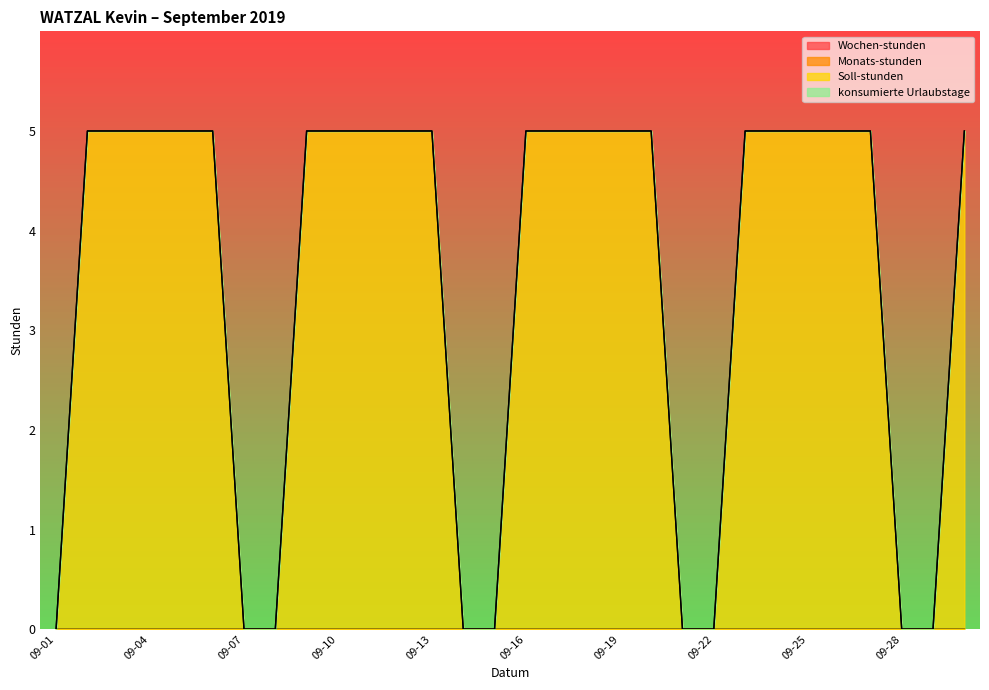

Reading right to left, what are all the values shown in this chart?

Wochen-stunden: 0	0	0	0	0	0	0	0	0	0	0	0	0	0	0	0	0	0	0	0	0	0	0	0	0	0	0	0	0	0
Monats-stunden: 0	0	0	0	0	0	0	0	0	0	0	0	0	0	0	0	0	0	0	0	0	0	0	0	0	0	0	0	0	0
Soll-stunden: 5	0	0	5	5	5	5	5	0	0	5	5	5	5	5	0	0	5	5	5	5	5	0	0	5	5	5	5	5	0
konsumierte Urlaubstage: 0	0	0	0	0	0	0	0	0	0	0	0	0	0	0	0	0	0	0	0	0	0	0	0	0	0	0	0	0	0